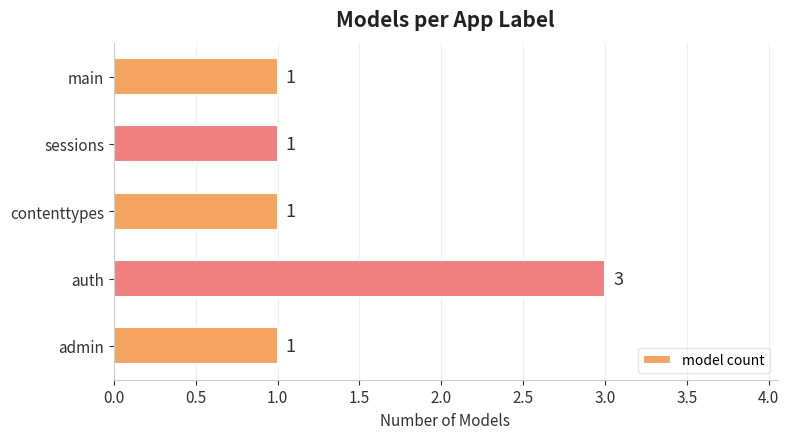

How many distinct data groups are displayed?

1